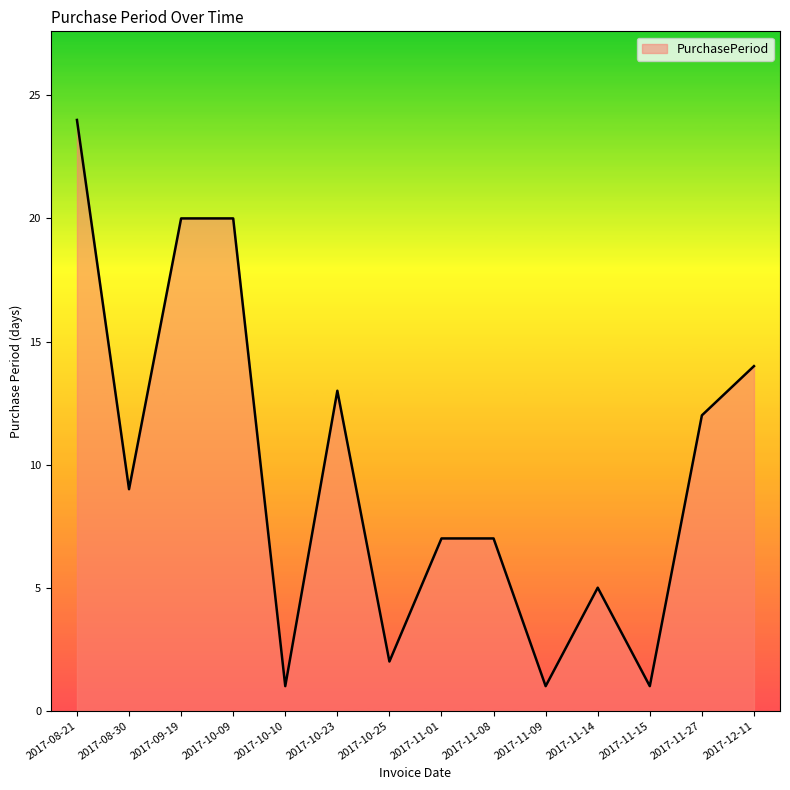

Count the number of data series in this chart.

1